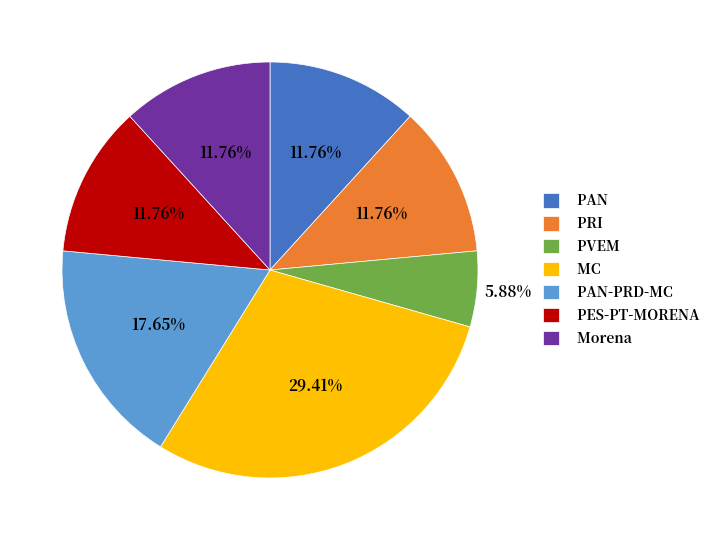

What is the total percentage of PAN-PRD-MC and PAN?

29.4%